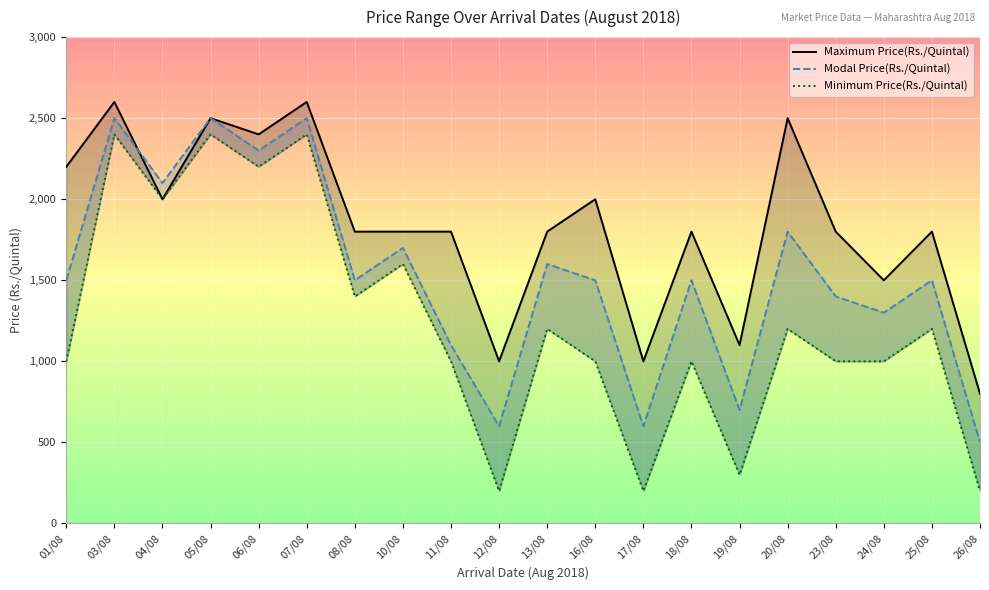

How many interior local valleys does the Minimum Price(Rs./Quintal) series have?

6